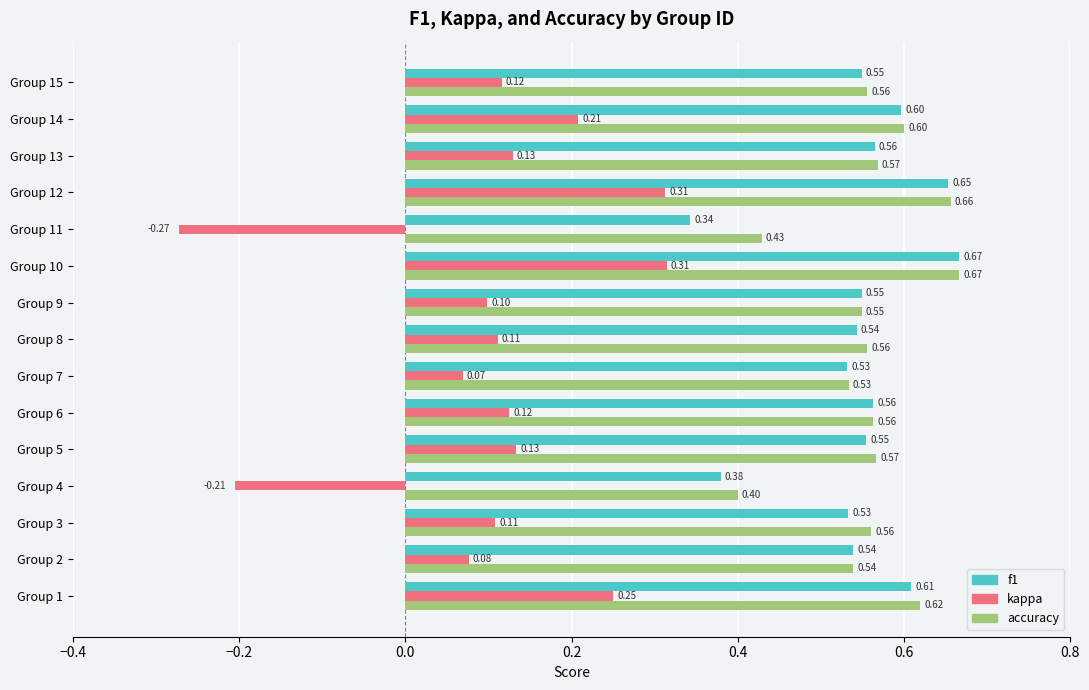

Count the number of data series in this chart.

3